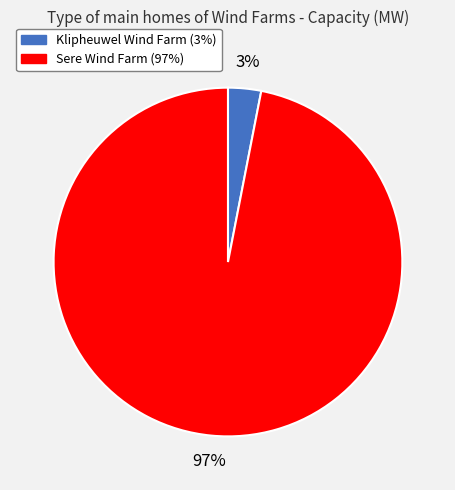

To the nearest percent, what is the difference between the largest and smallest slice percentages?

94%